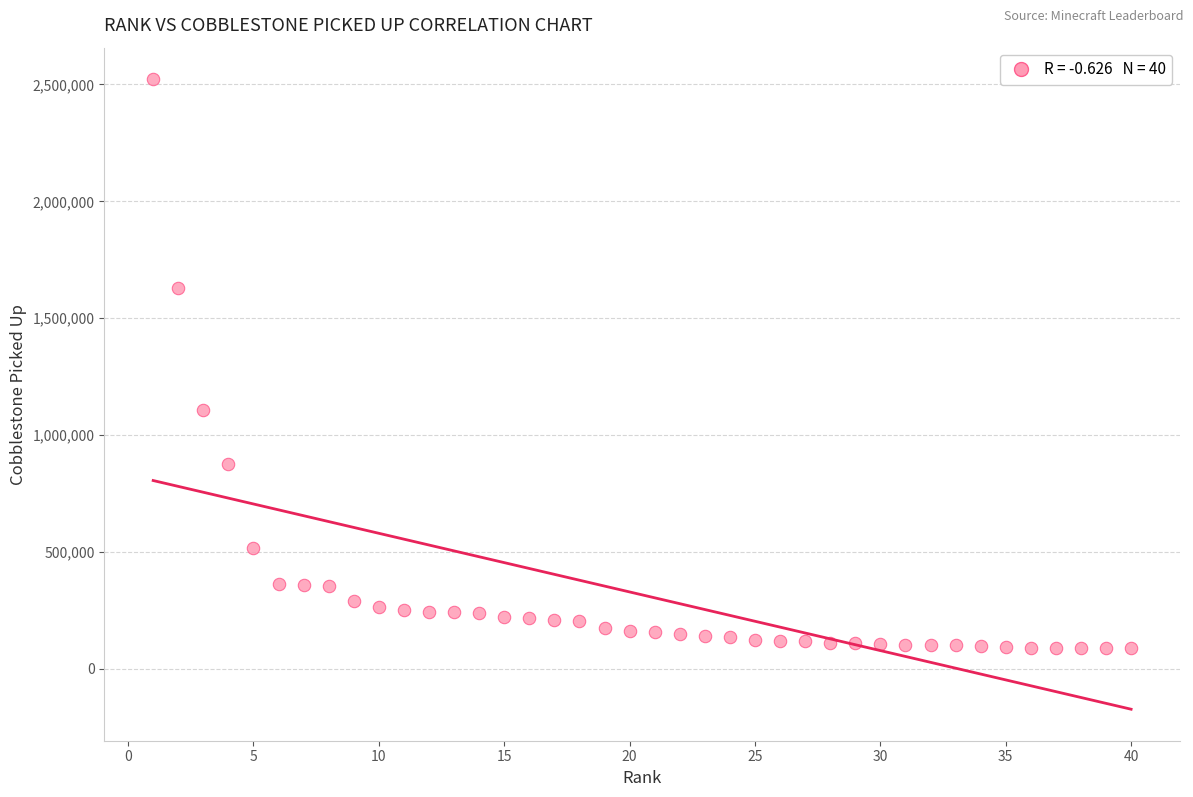

What is the range of Y values (max minus min)?

2434499